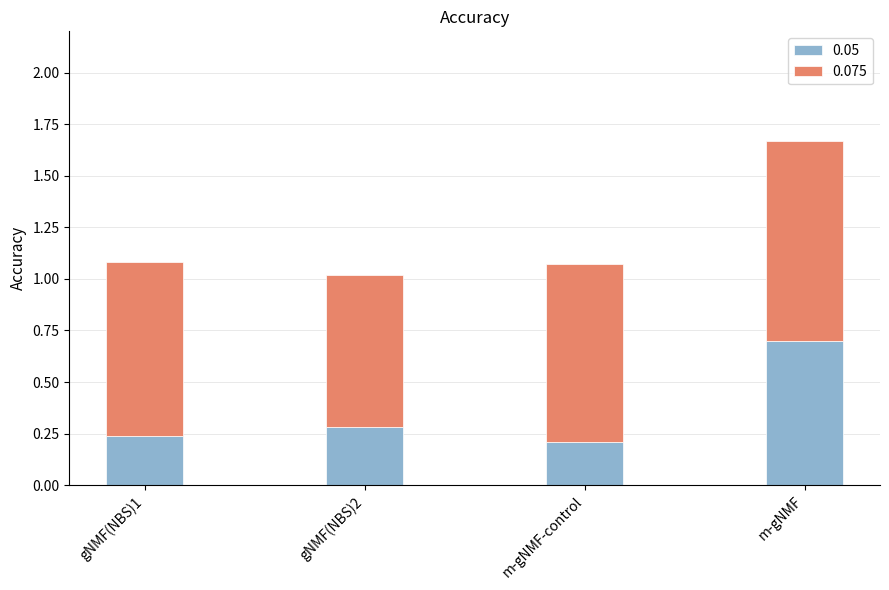

What is the total value across all series at m-gNMF?

1.7